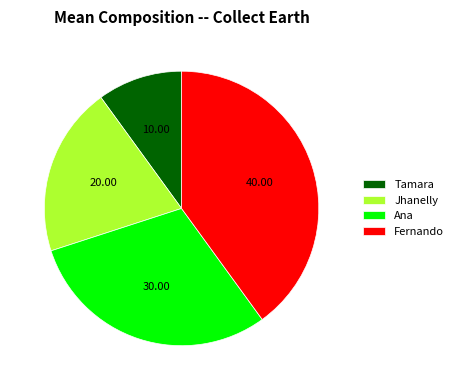

Do Tamara and Jhanelly together represent more than half of the pie?

No